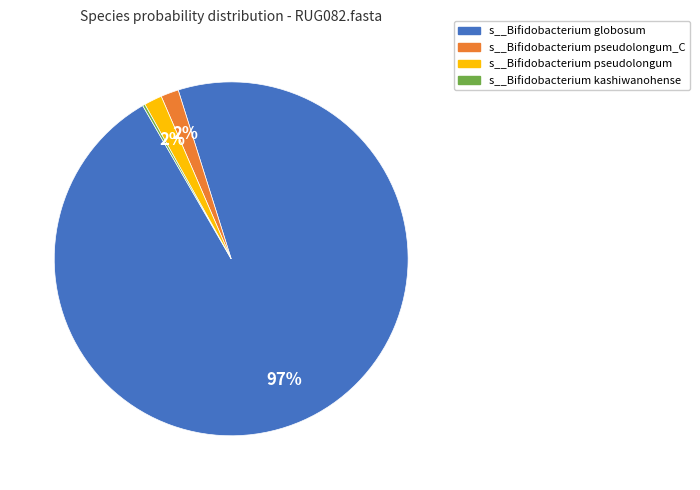

Does any single category account for the majority?

Yes